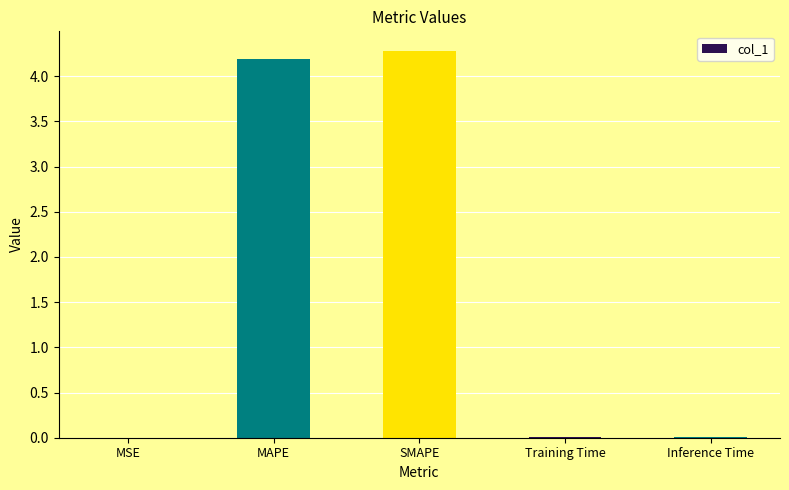

Which has a higher value, Training Time or MAPE?

MAPE